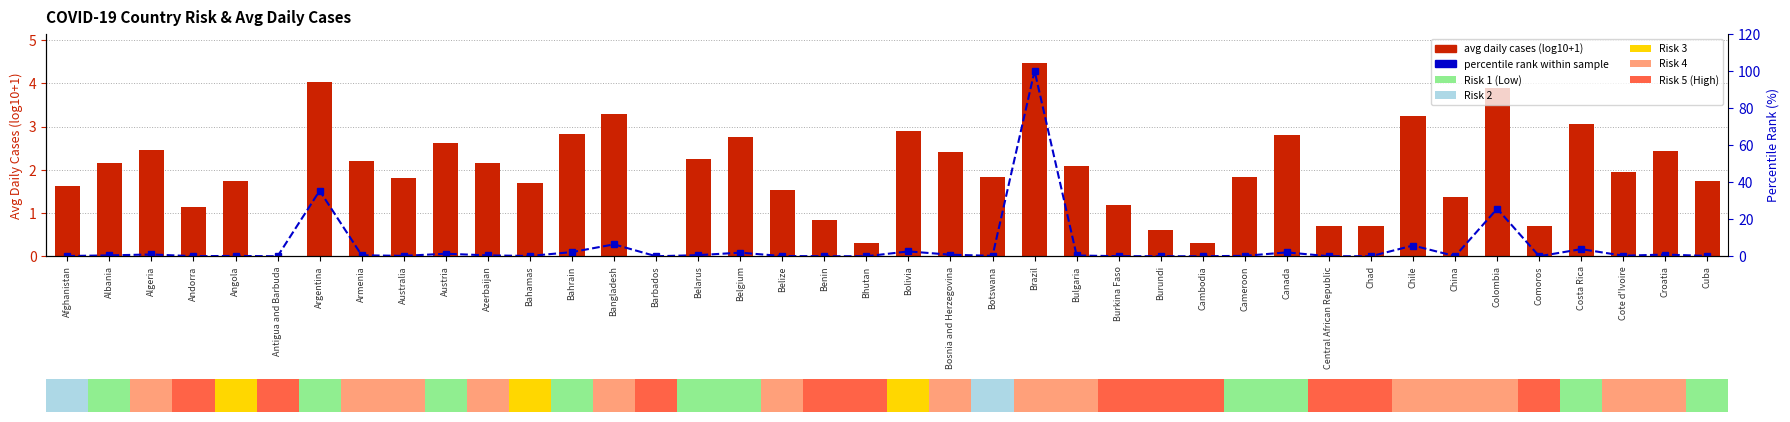

Rank the series by their average value, from lowest to highest.

avg (log10+1), percentile rank within sample